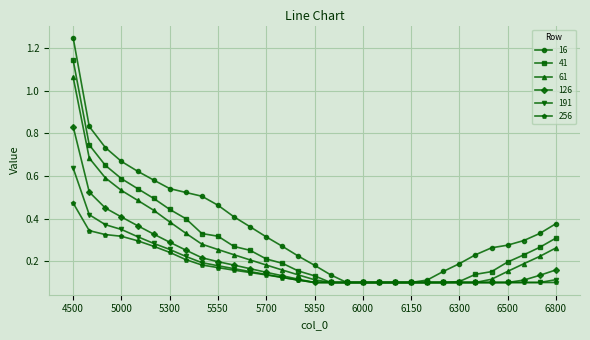

Which series has the largest total across all categories?

16